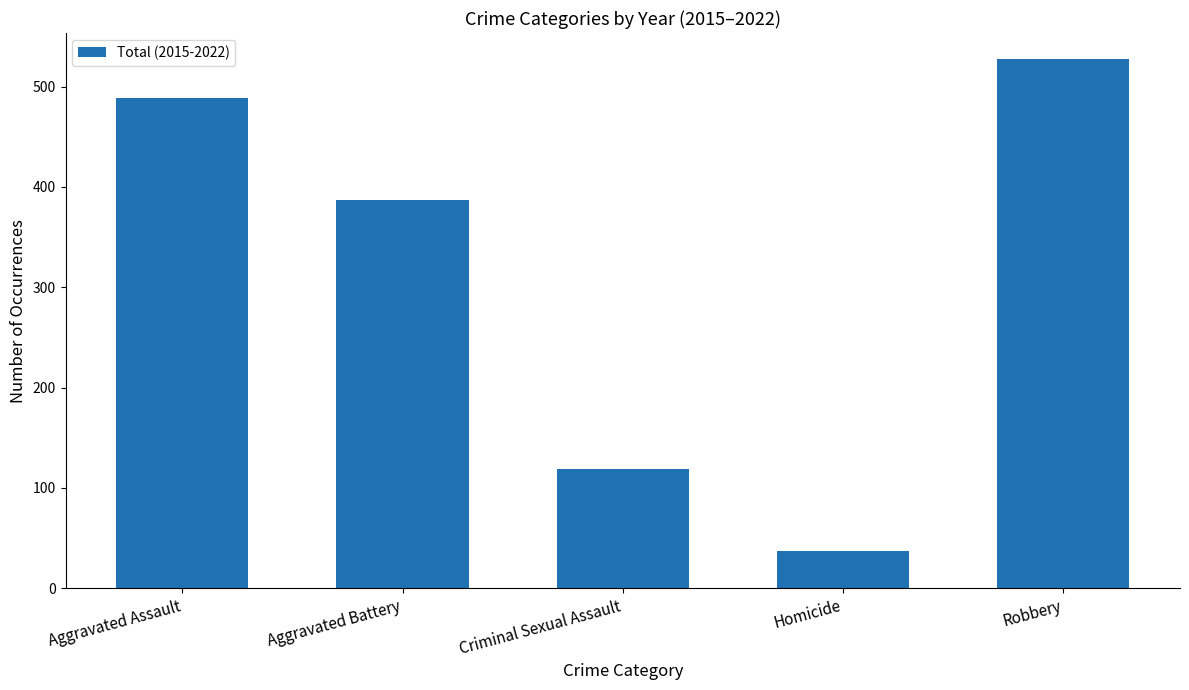

The chart shows a value of 222 at Robbery. True or false?

False